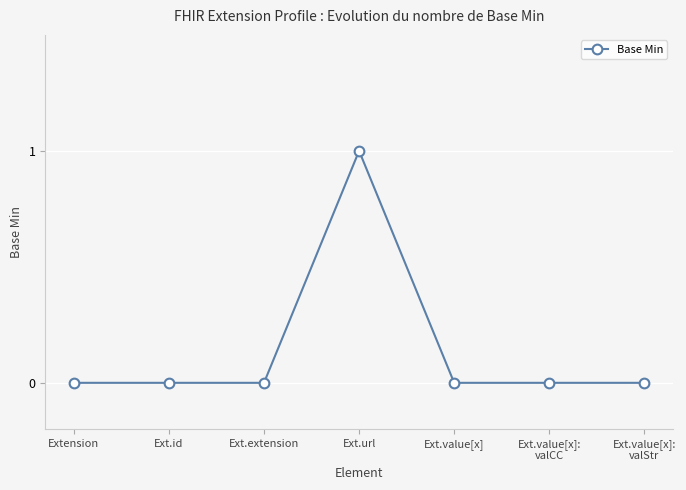

How many lines are shown in the chart?

1